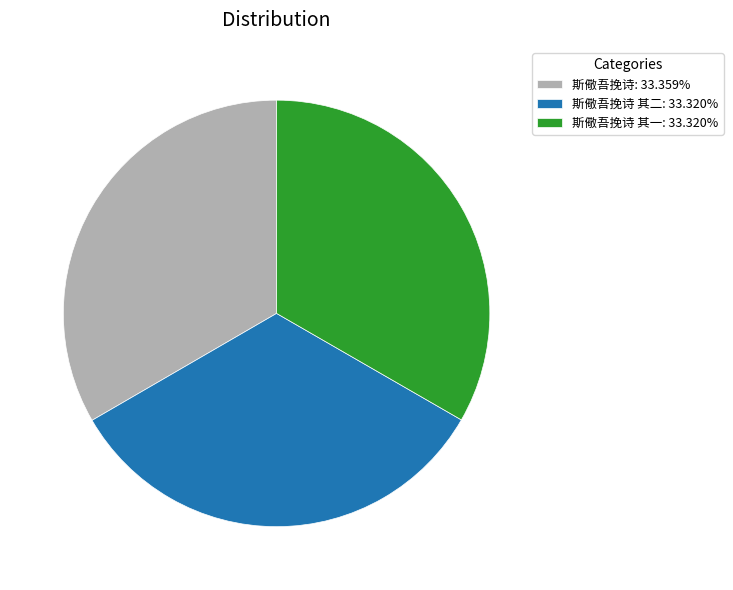

Do 斯儆吾挽诗 其二: 33.320% and 斯儆吾挽诗: 33.359% together represent more than half of the pie?

Yes